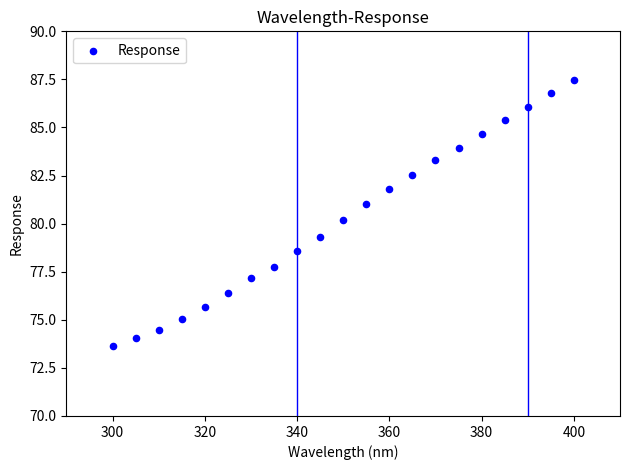

What Y value in the scatter plot is closest to 80?

80.2